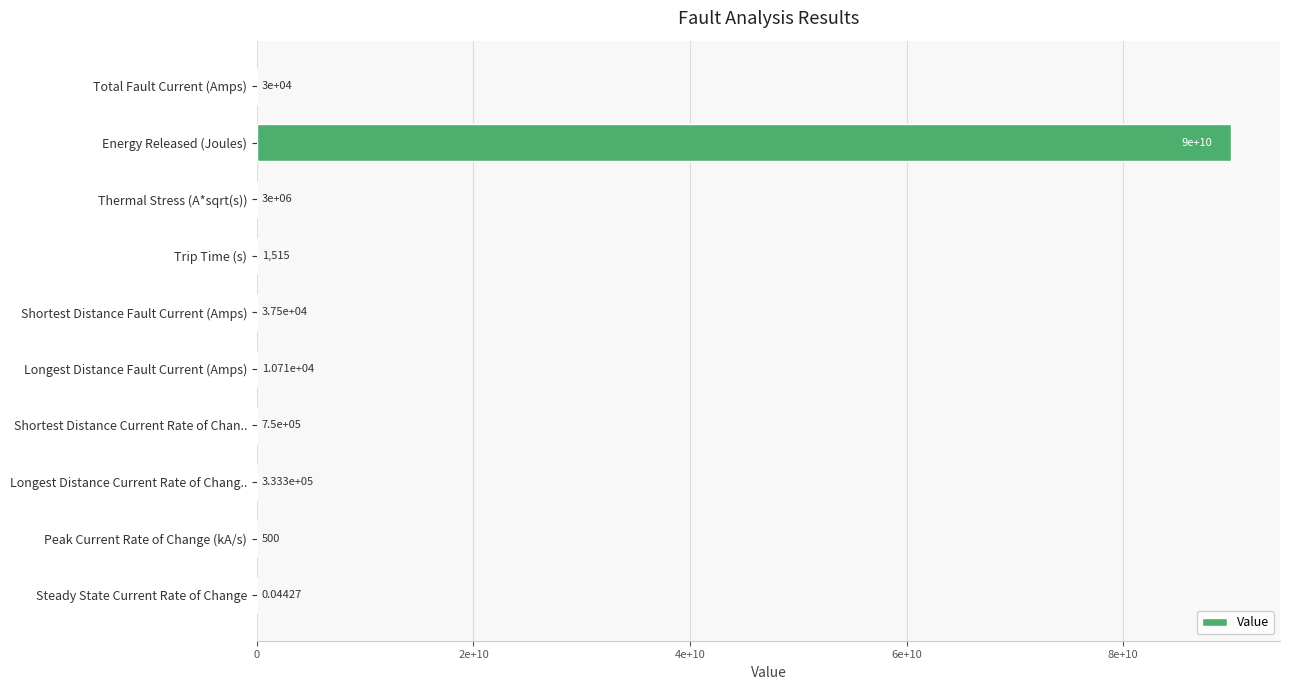

Are the bars horizontal?

Yes